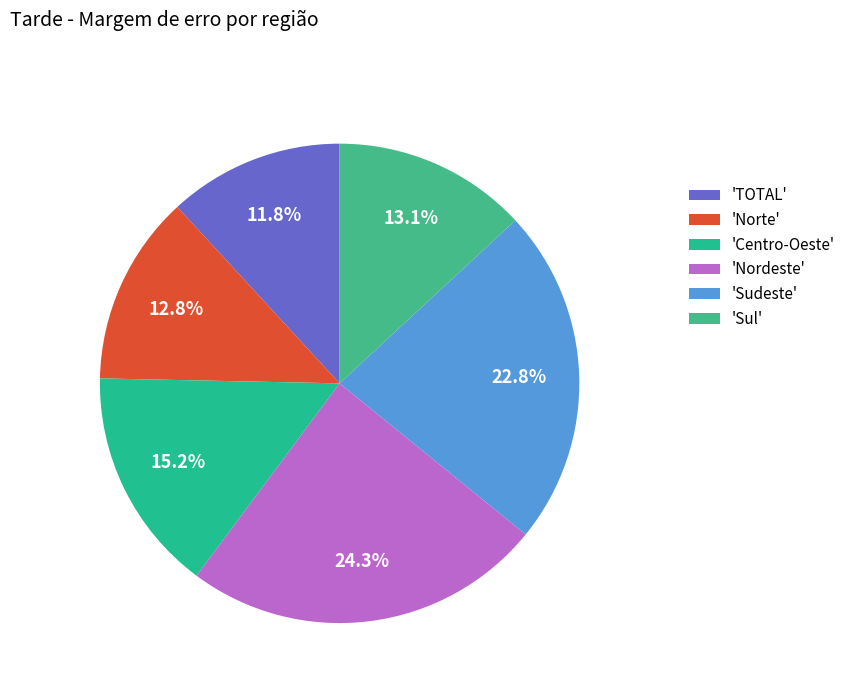

Is there a majority slice in this chart?

No